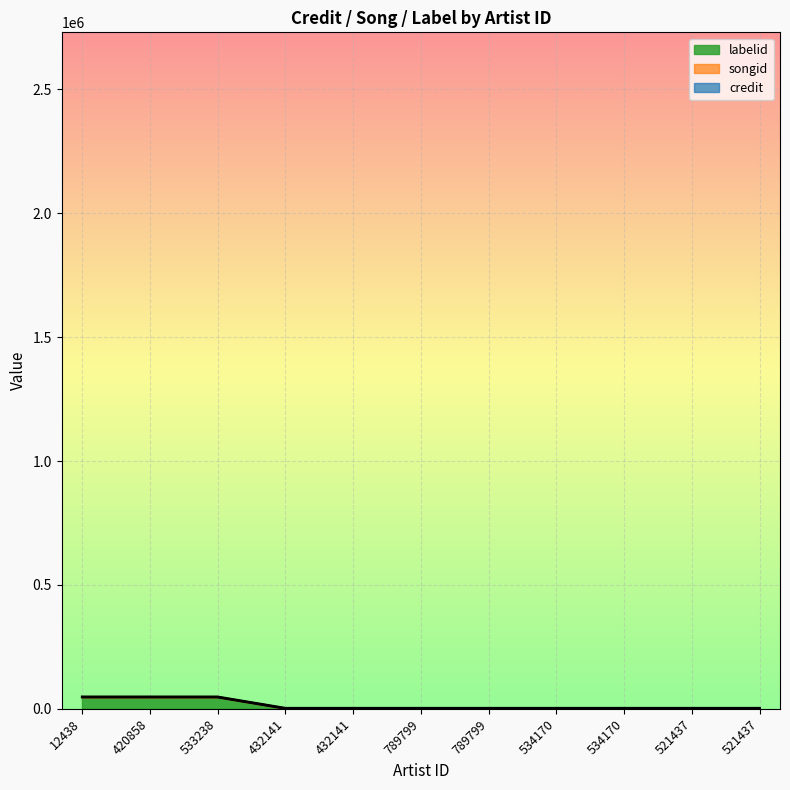

Reading left to right, transcribe all the data shown in this chart.

credit: 12438=46236.0	420858=46236.0	533238=46236.0	432141=388.0	432141=388.0	789799=388.0	789799=388.0	534170=388.0	534170=388.0	521437=388.0	521437=388.0
songid: 12438=49478.8	420858=49478.8	533238=49478.8	432141=3655.6	432141=3655.6	789799=3655.6	789799=3655.6	534170=3655.6	534170=3655.6	521437=3655.6	521437=3655.6
labelid: 12438=47759.7	420858=47759.7	533238=47759.7	432141=1921.8	432141=1921.8	789799=1921.8	789799=1921.8	534170=1921.8	534170=1921.8	521437=1921.8	521437=1921.8